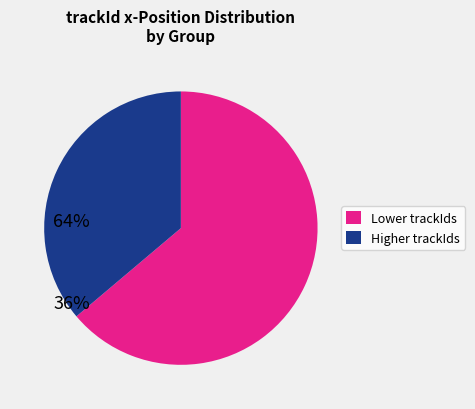

Does any single category account for the majority?

Yes